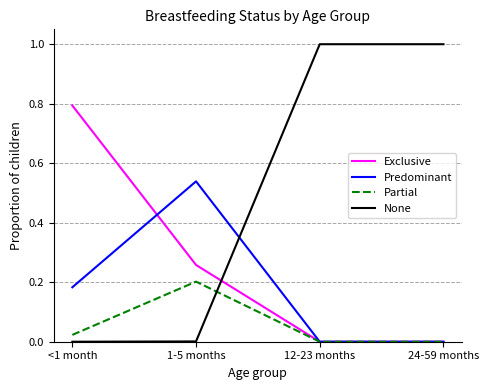

True or false: None has more than 1 interior local peaks.

False